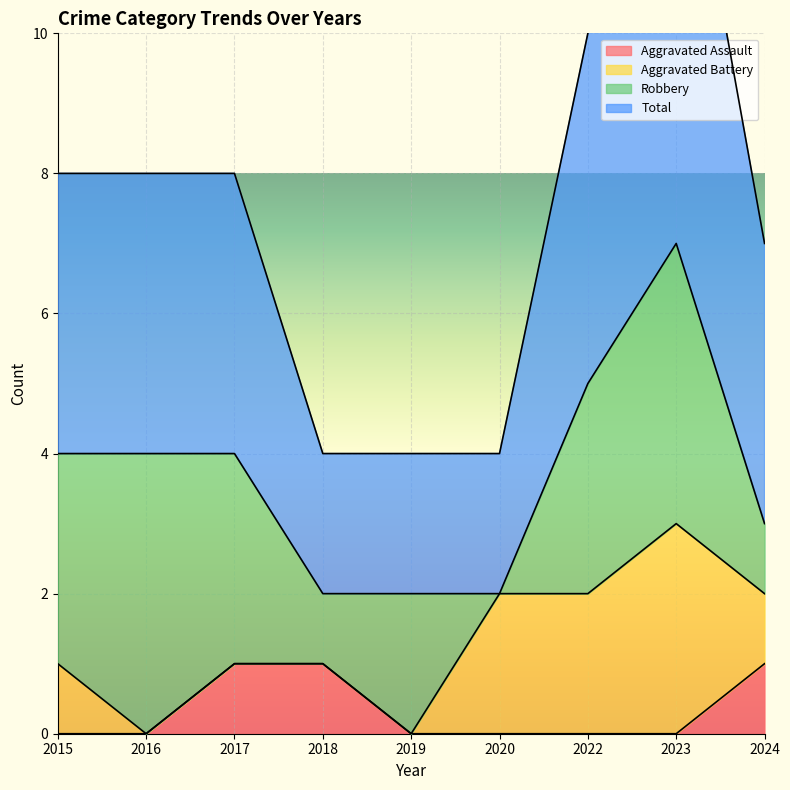

What is the difference between the second highest and second lowest values in the Total series?

6